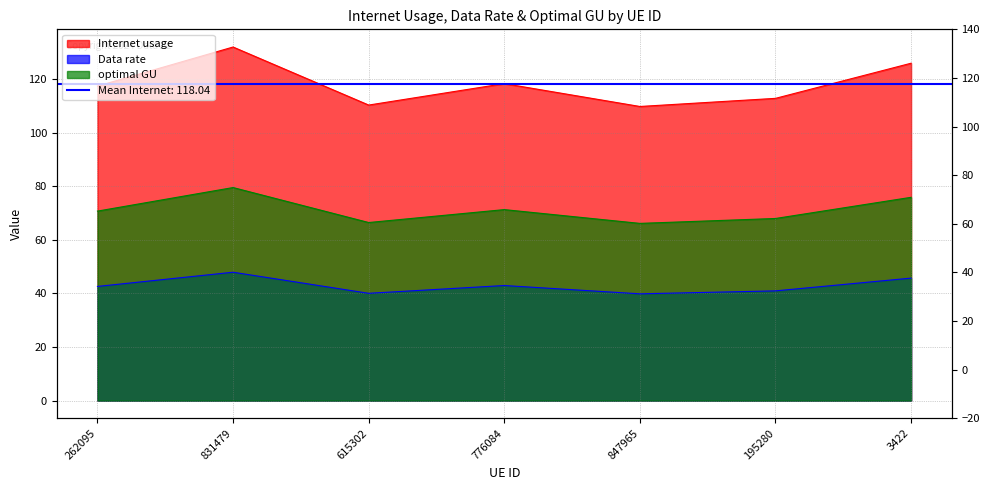

True or false: optimal GU has more than 0 points higher than both neighbors.

True